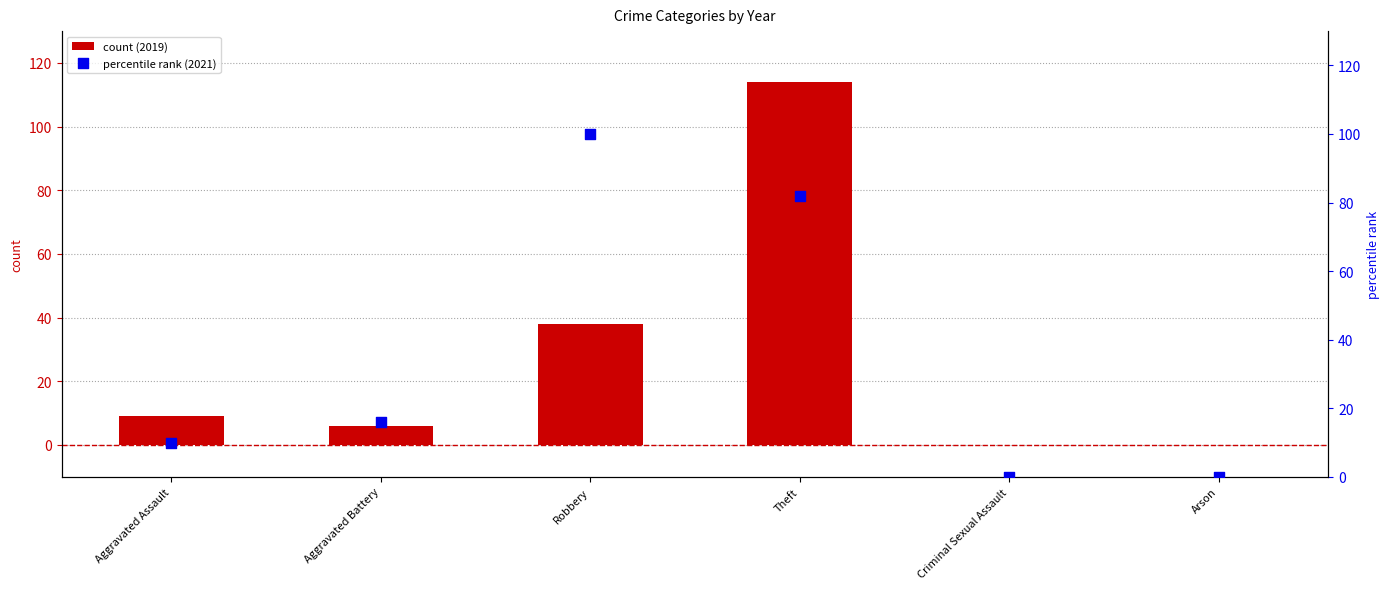

What is the change in value from Aggravated Assault to Criminal Sexual Assault?

-10